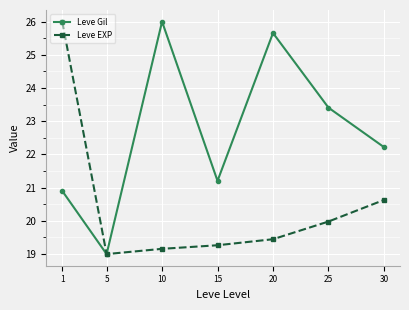

Which series changed the most between 15 and 30?

Leve EXP